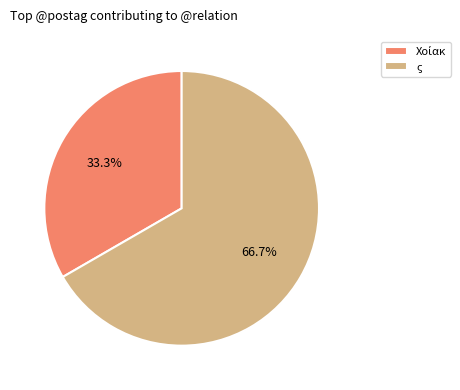

Is there a majority slice in this chart?

Yes